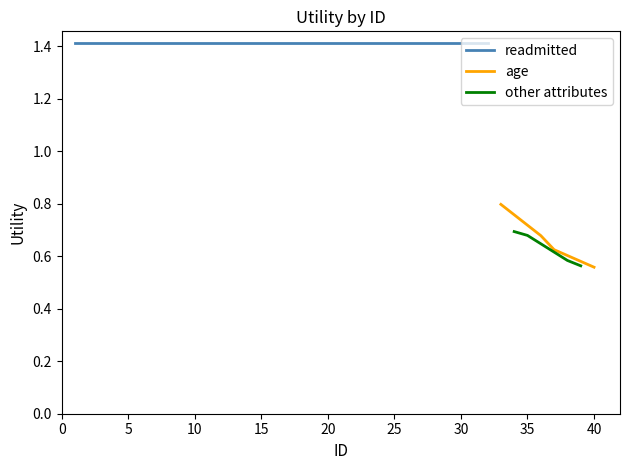

Count the other attributes values in the range 0 to 1.

4